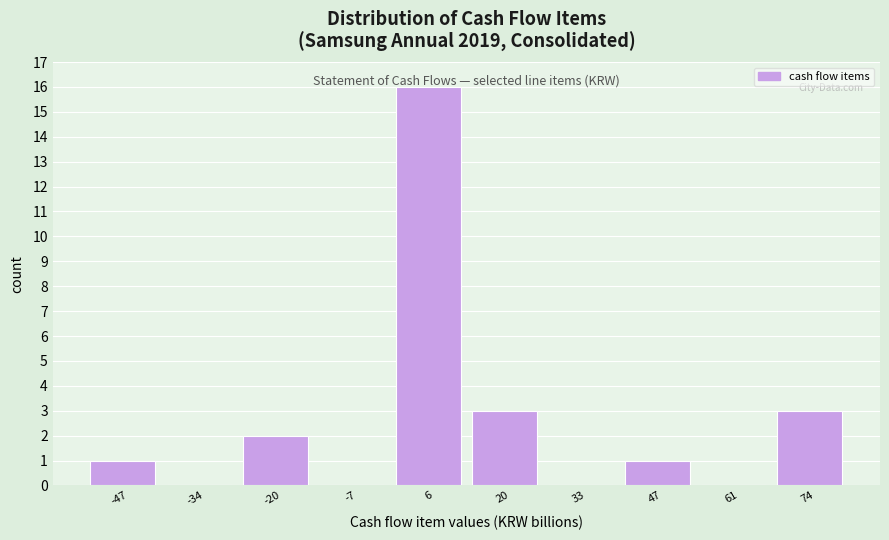

What is the height of the bar covering 68 to 82 on the x-axis? Neither the bar edges nor the heights are printed on the chart, so give them approximately, as read against the axes.

3